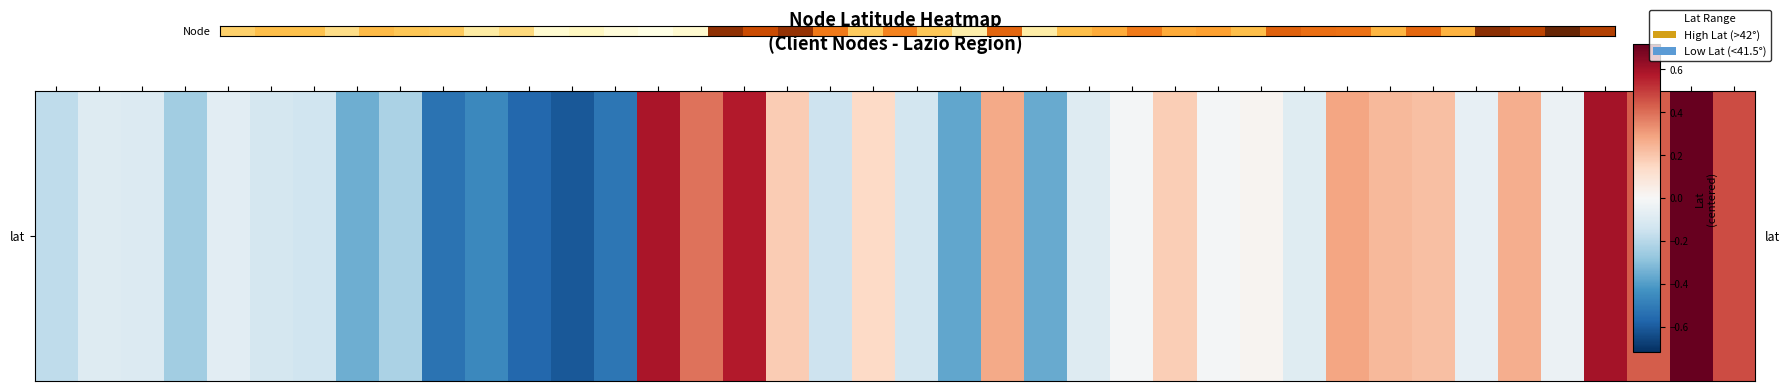

What is the minimum value shown in the chart?

41.2